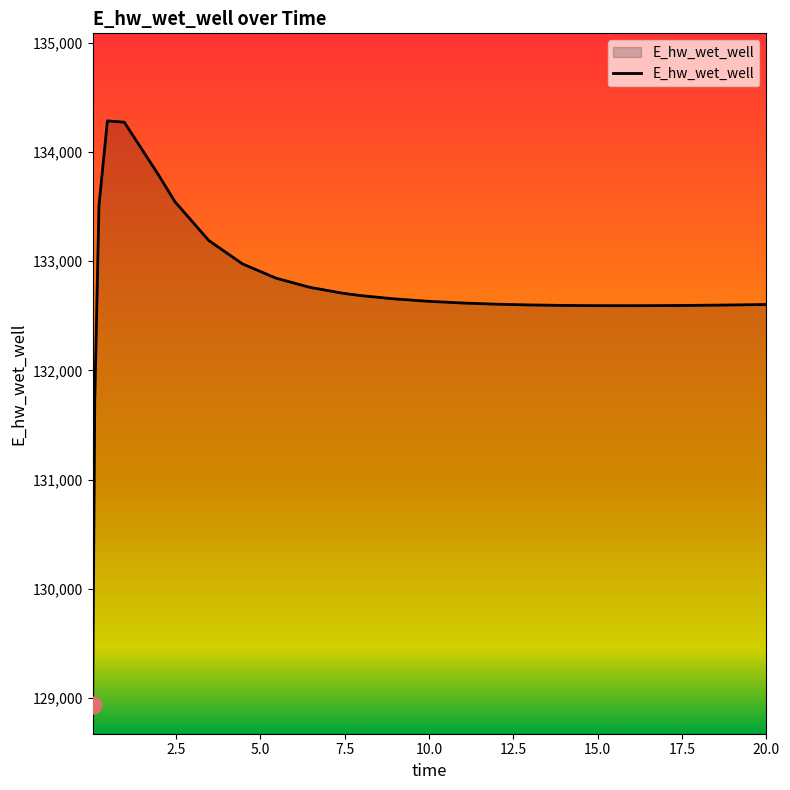

What is the smallest value displayed?

128942.2